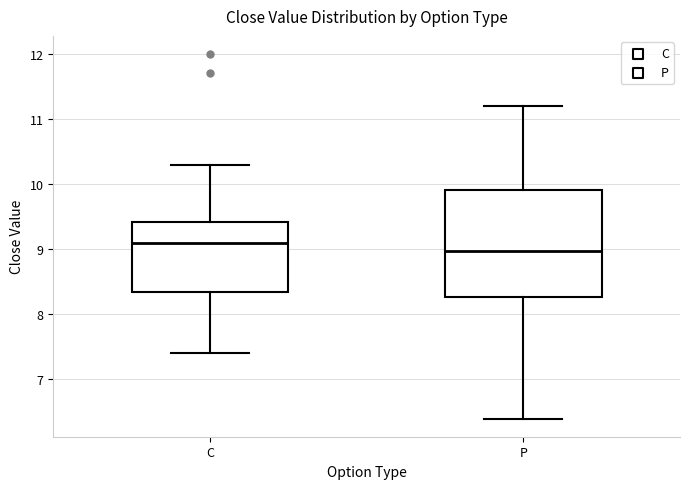

Which box is the tallest, from its lower edge to its upper edge?

P